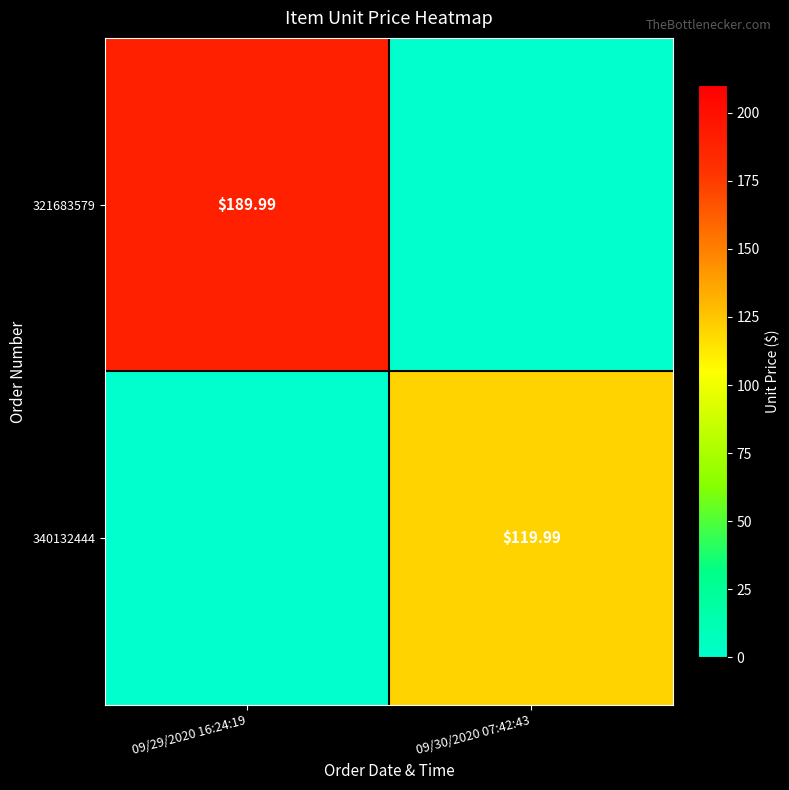

Which series changed the most between 09/29/2020 16:24:19 and 09/30/2020 07:42:43?

321683579